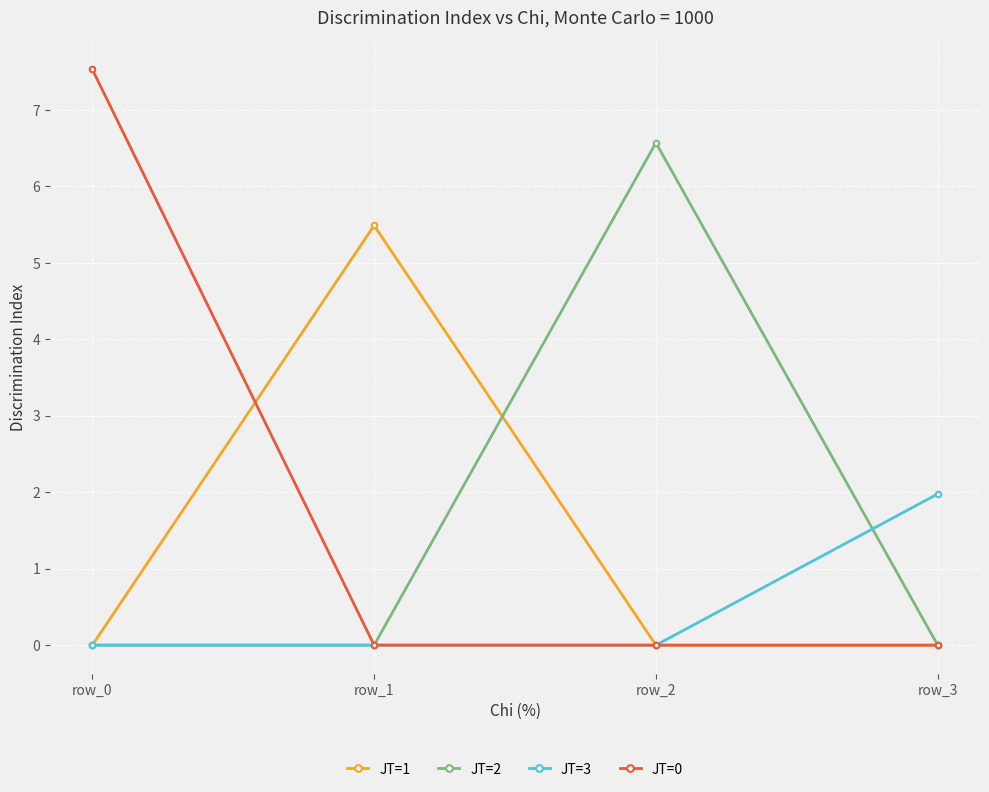

Which series has the largest total across all categories?

JT=0